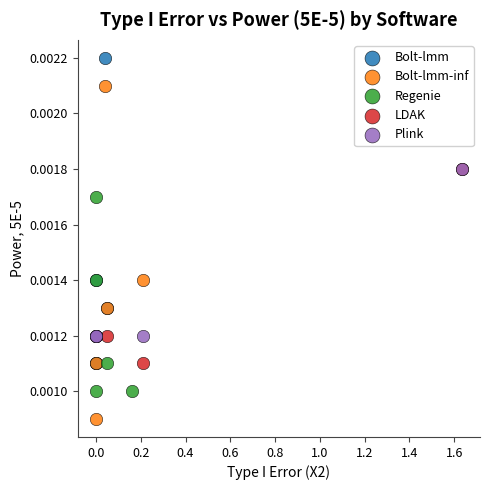

Which series contains the highest Y value?

Bolt-lmm